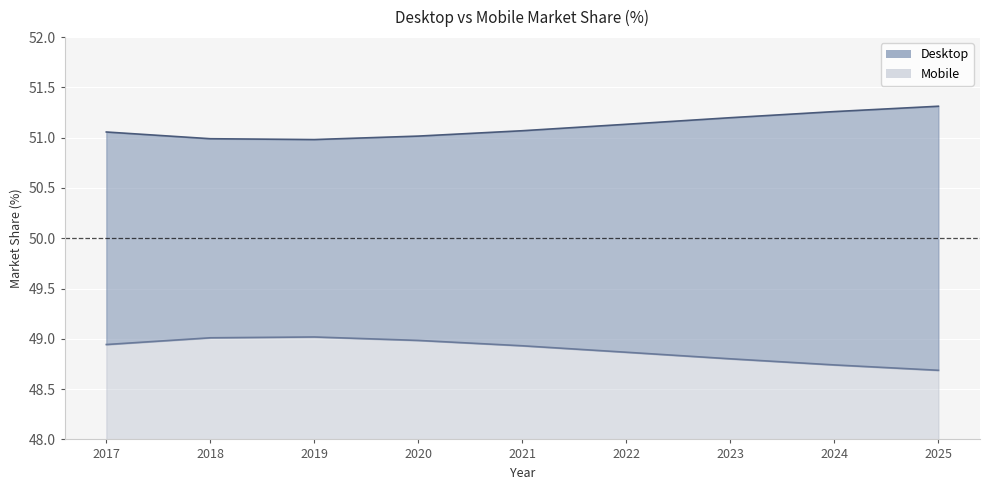

How many interior local valleys does the Desktop series have?

1